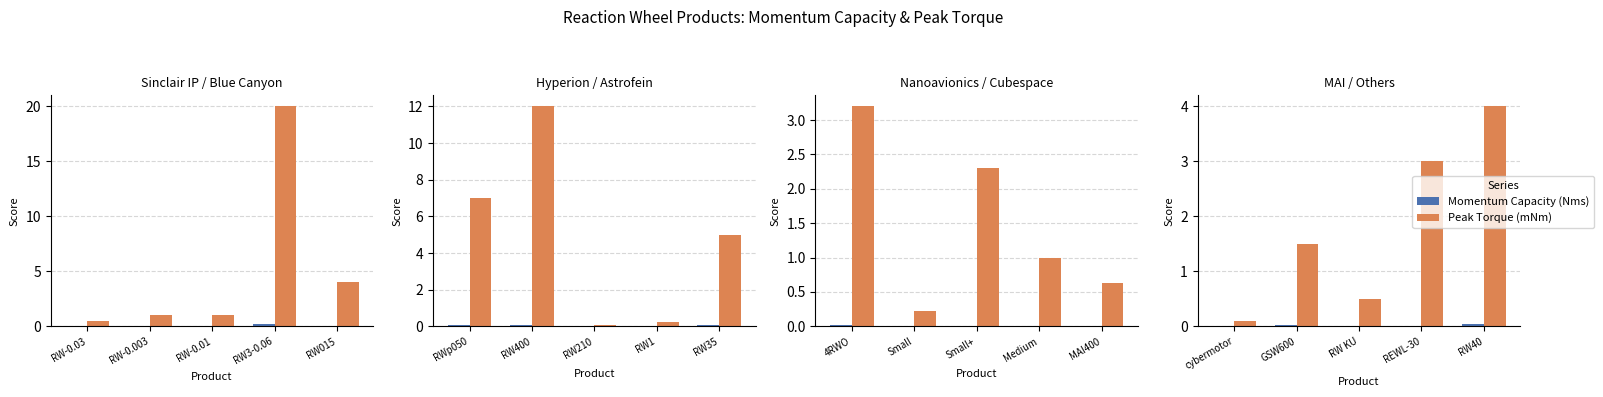

The Momentum Capacity (Nms) series shows 0.0 at GSW600. True or false?

True